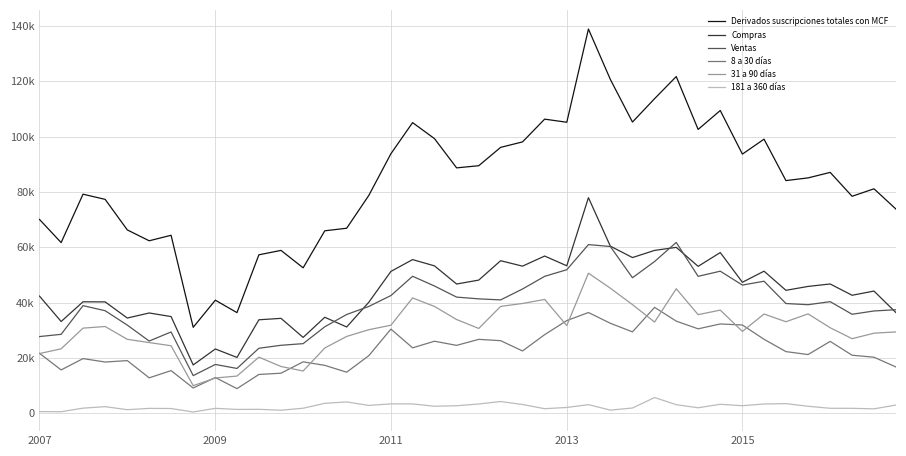

What are all the series names shown in the legend?

Derivados suscripciones totales con MCF, Compras, Ventas, 8 a 30 días, 31 a 90 días, 181 a 360 días